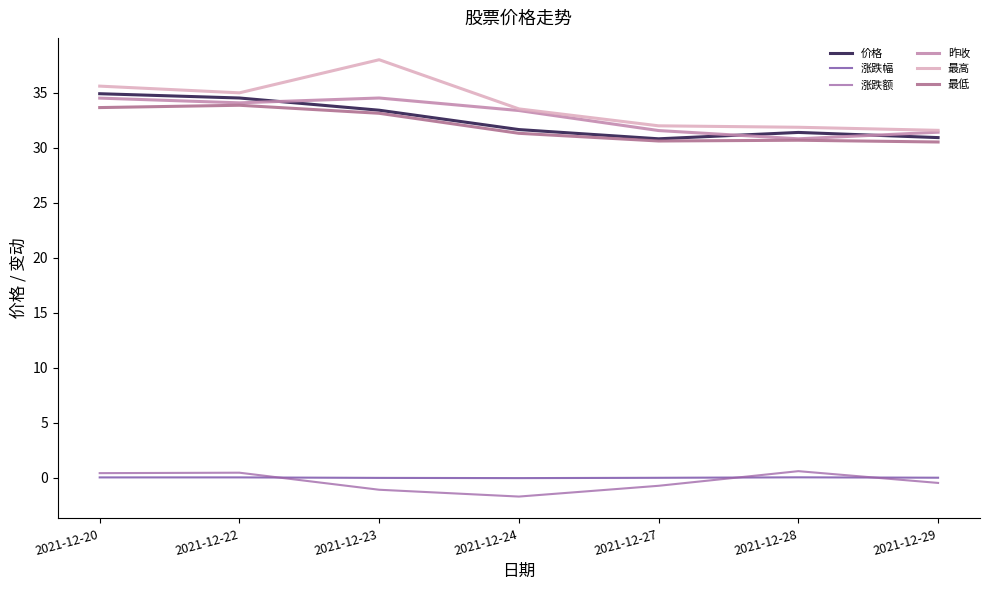

Is this an area chart (filled region under the line)?

No